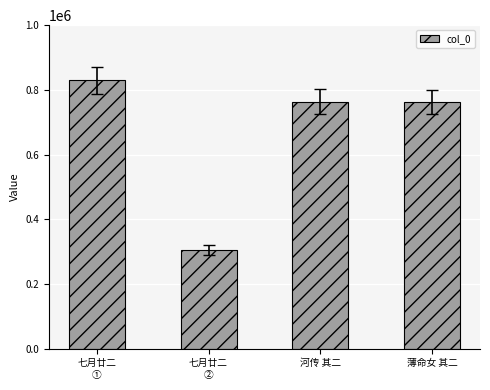

What is the difference between the values at 河传 其二 and 薄命女 其二?

1189